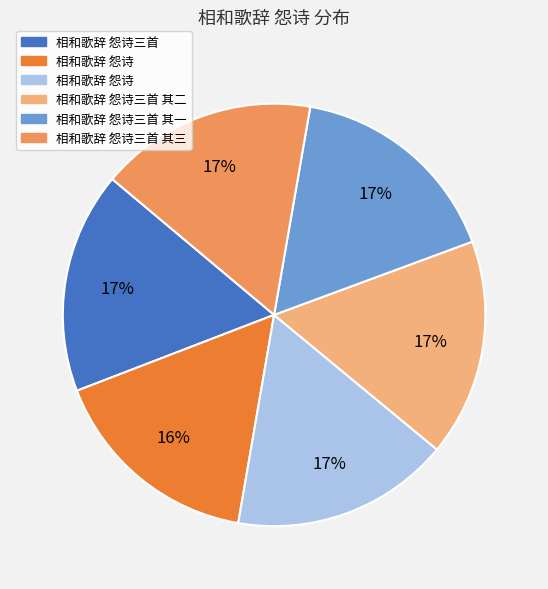

To the nearest percent, what is the average slice percentage?

17%